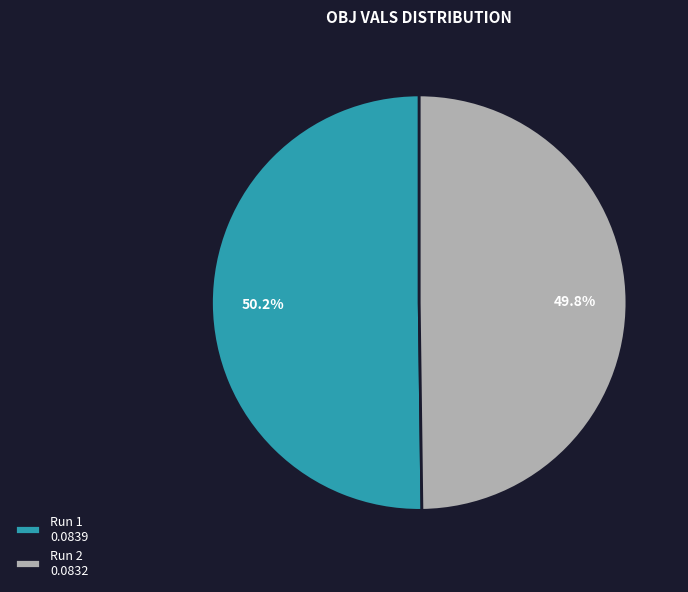

How many segments does this pie chart have?

2